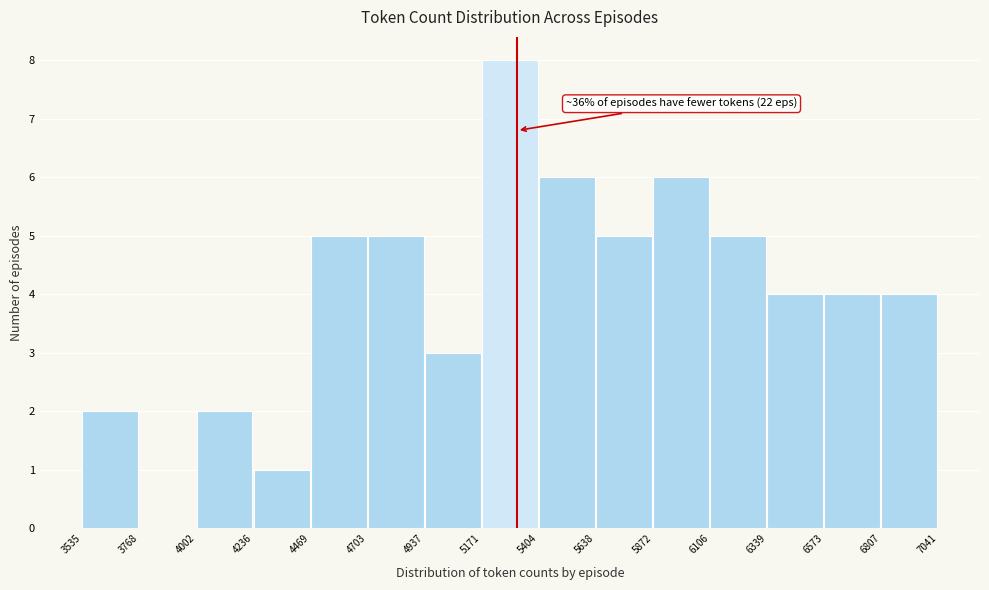

Which range on the x-axis has the tallest bar?

5171 to 5404